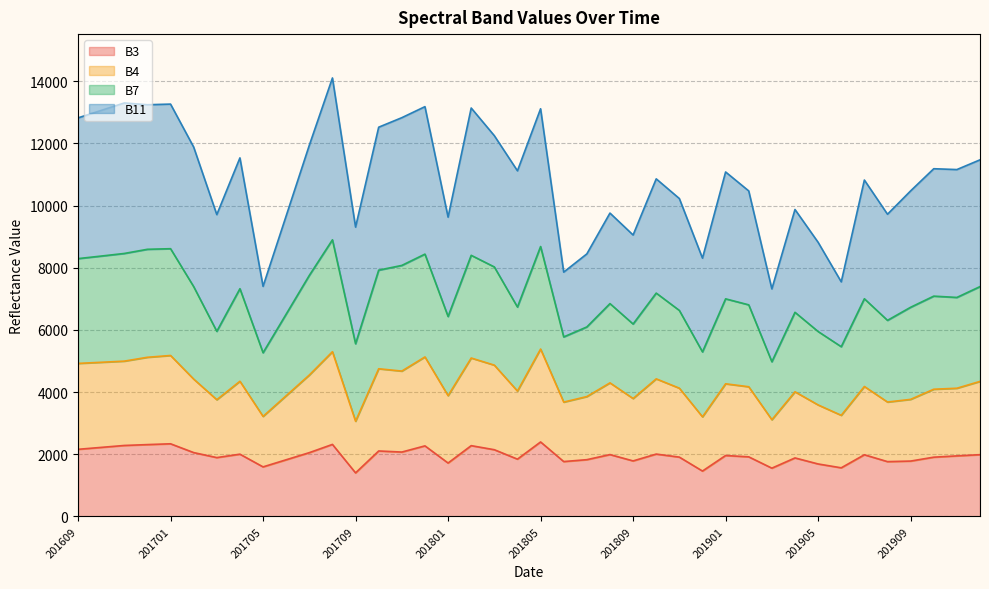

Between 201704 and 201609, which is larger?

201609